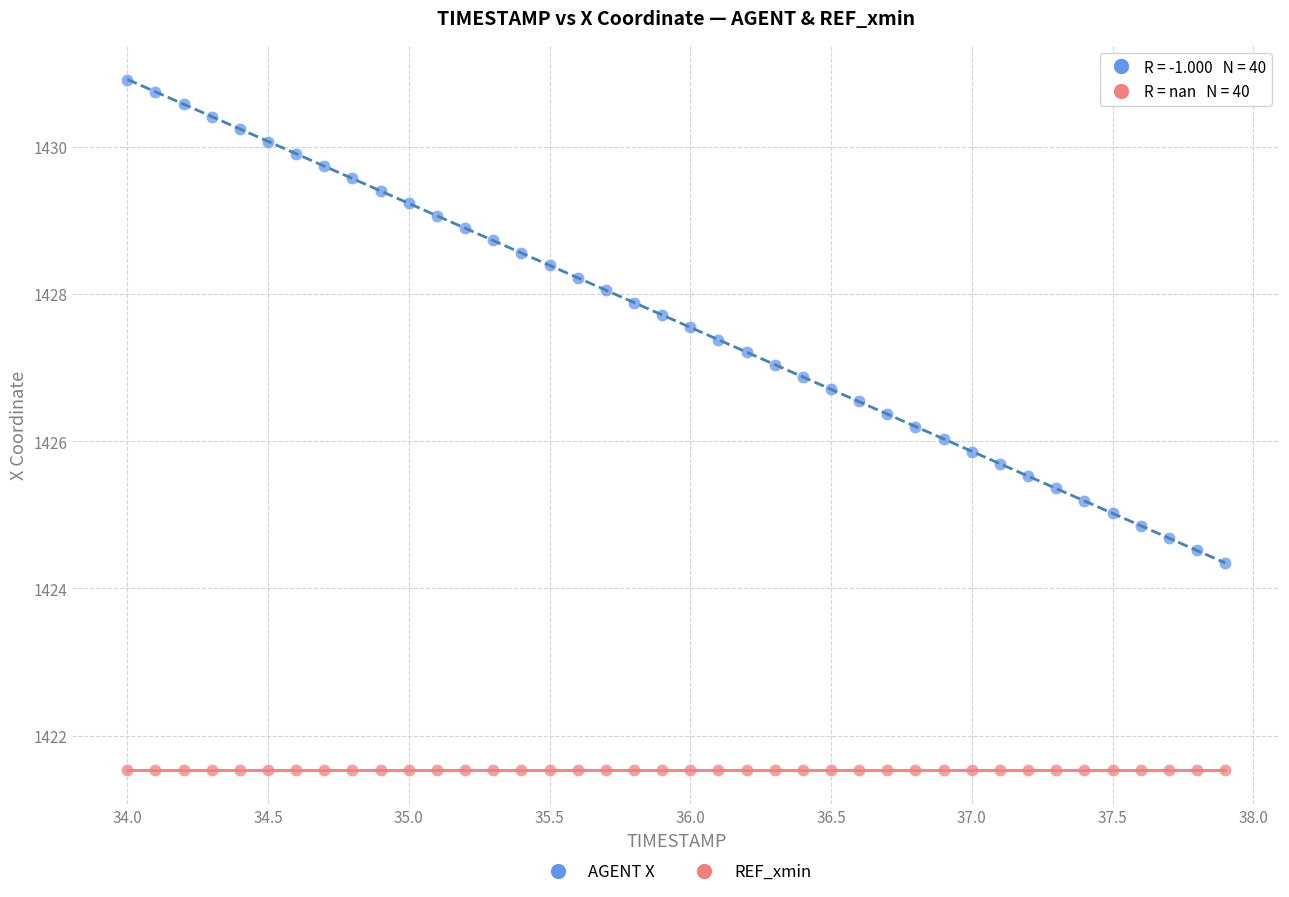

Which series contains the lowest Y value?

REF_xmin